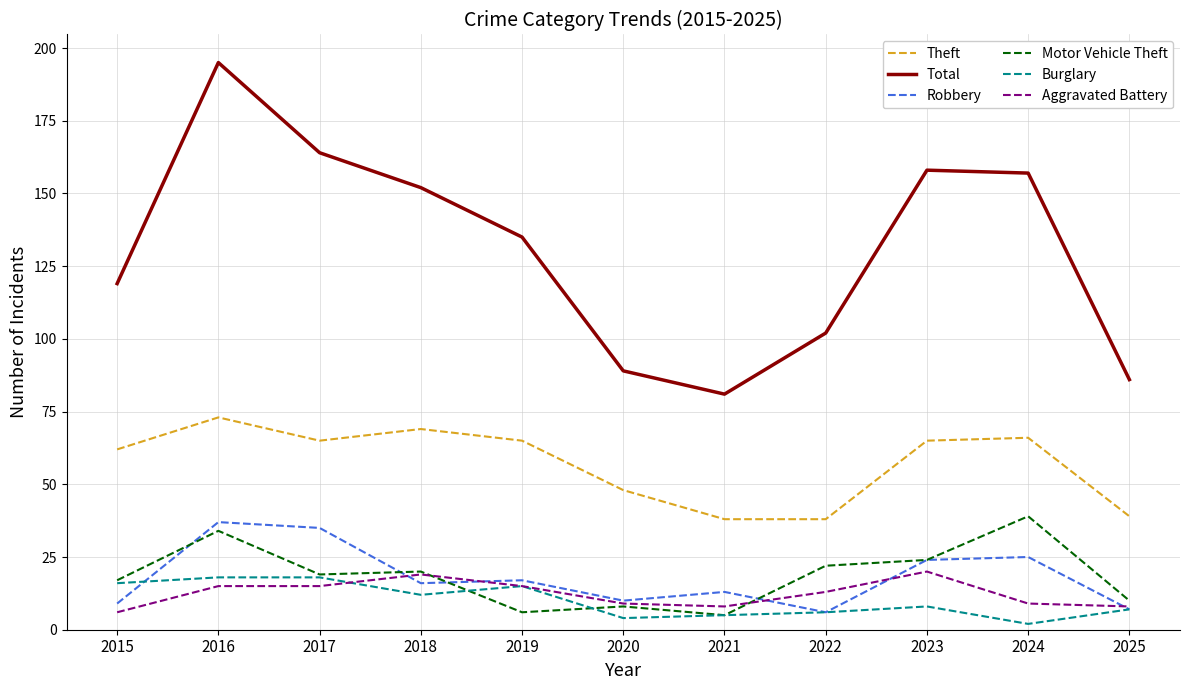

Which category has the highest value in the Motor Vehicle Theft series?

2024